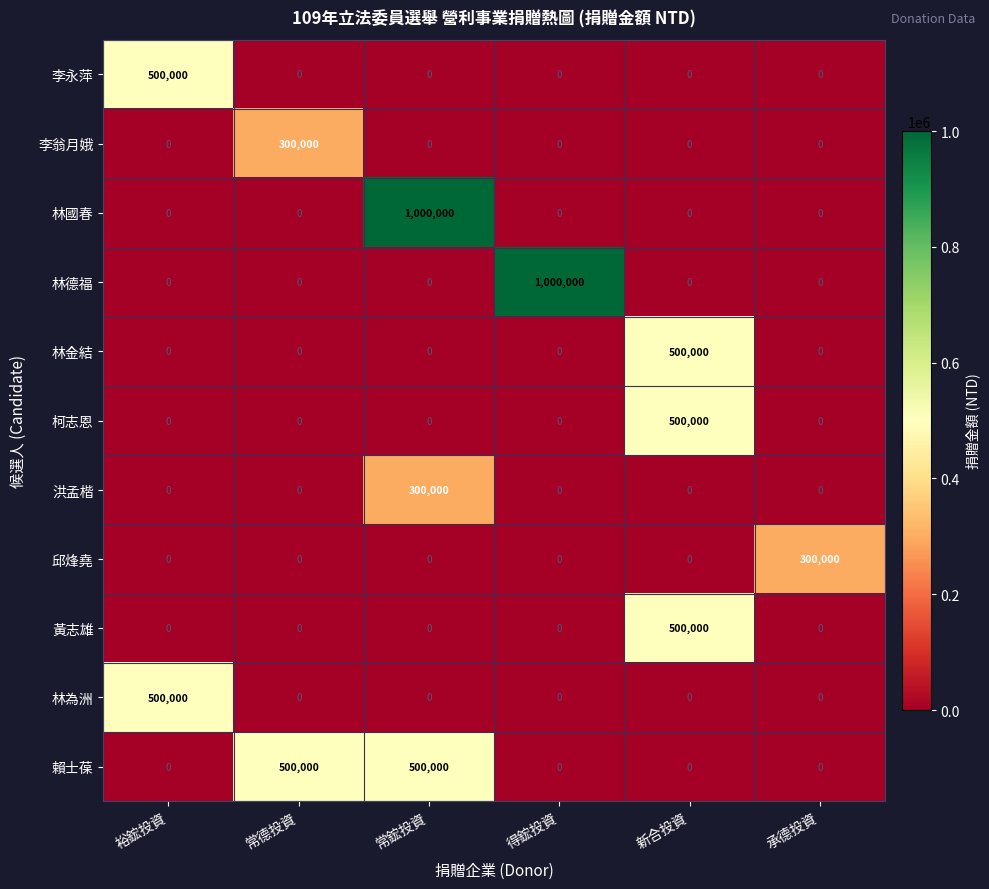

What is the spread (max minus min) of values at 新合投資?

500000